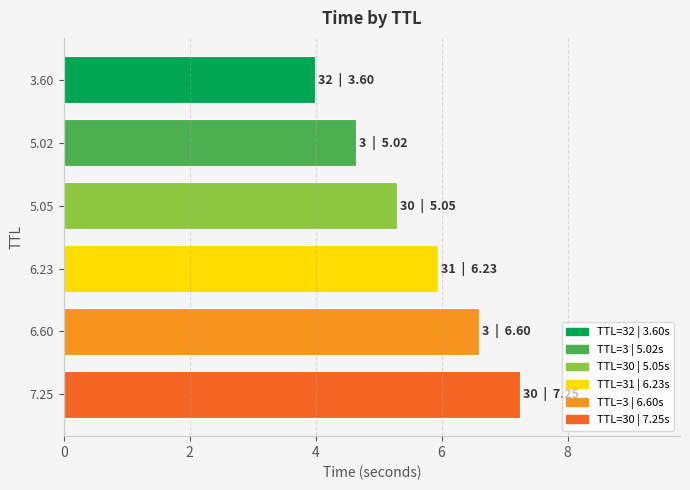

Which label corresponds to the largest value in the chart?

30